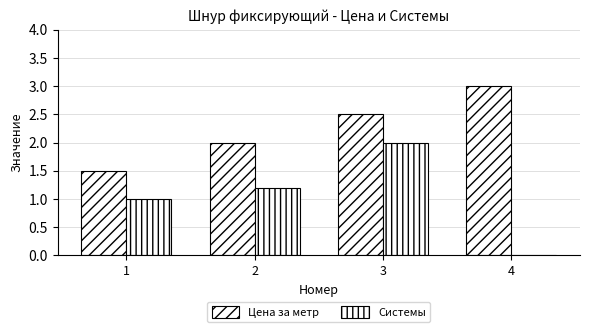

How many groups of bars are there?

4